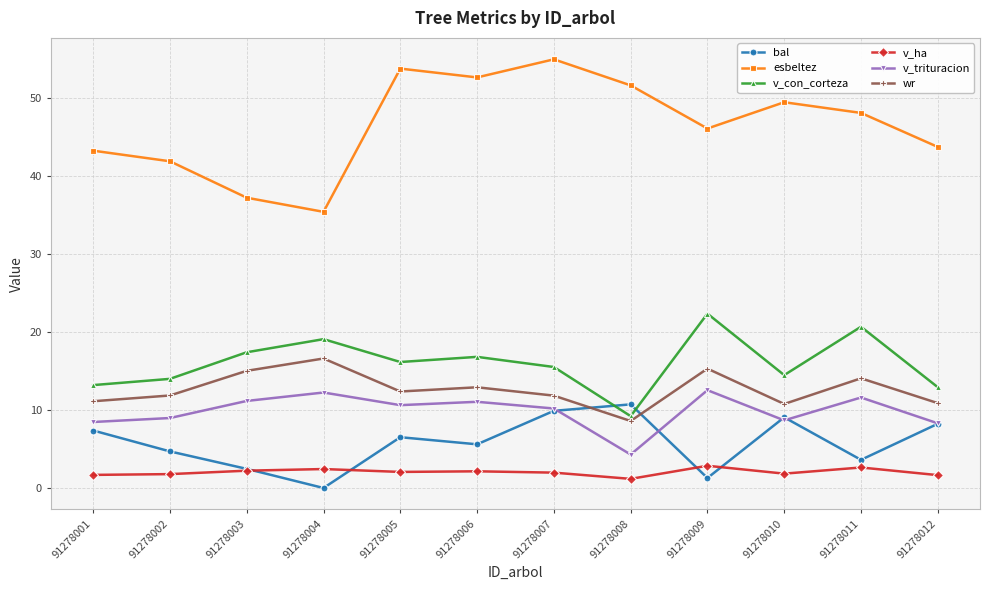

The esbeltez series shows 63.9 at 91278001. True or false?

False